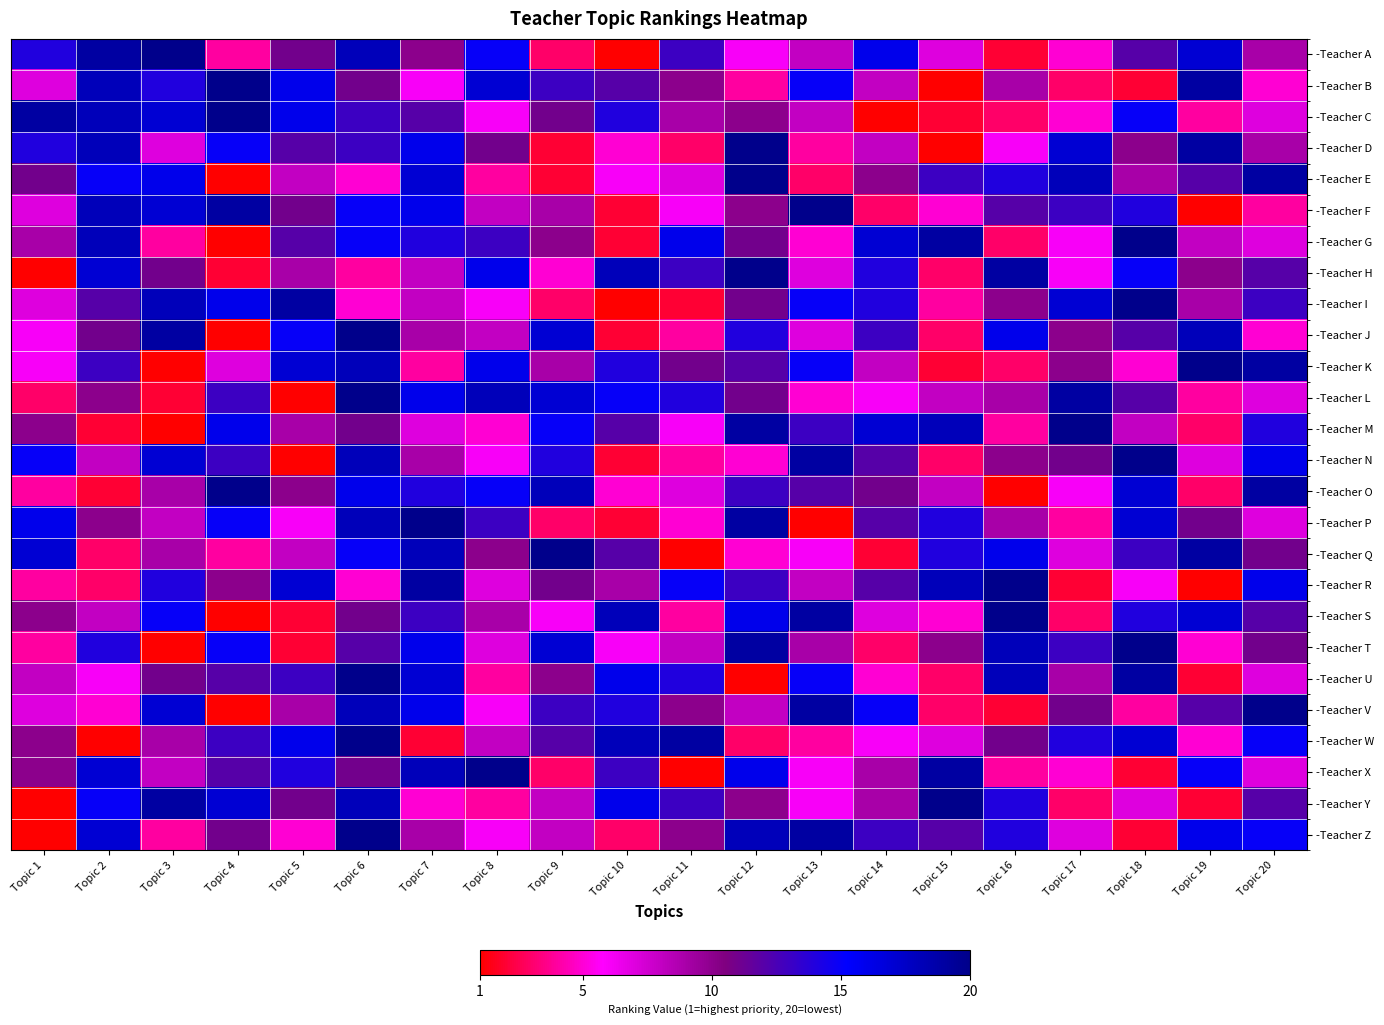

What is the smallest value displayed?

1